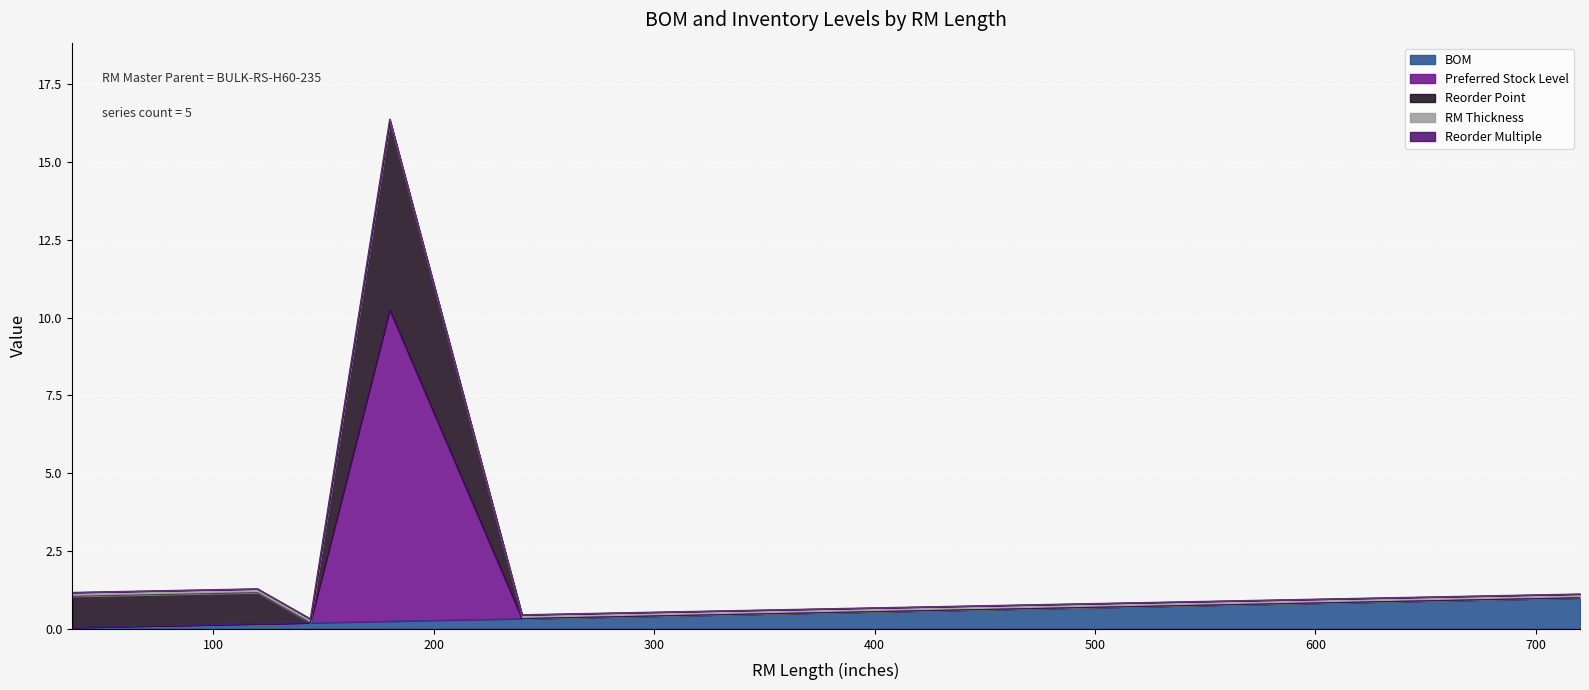

Is it true that RM Thickness equals 0.2 at 360?

False